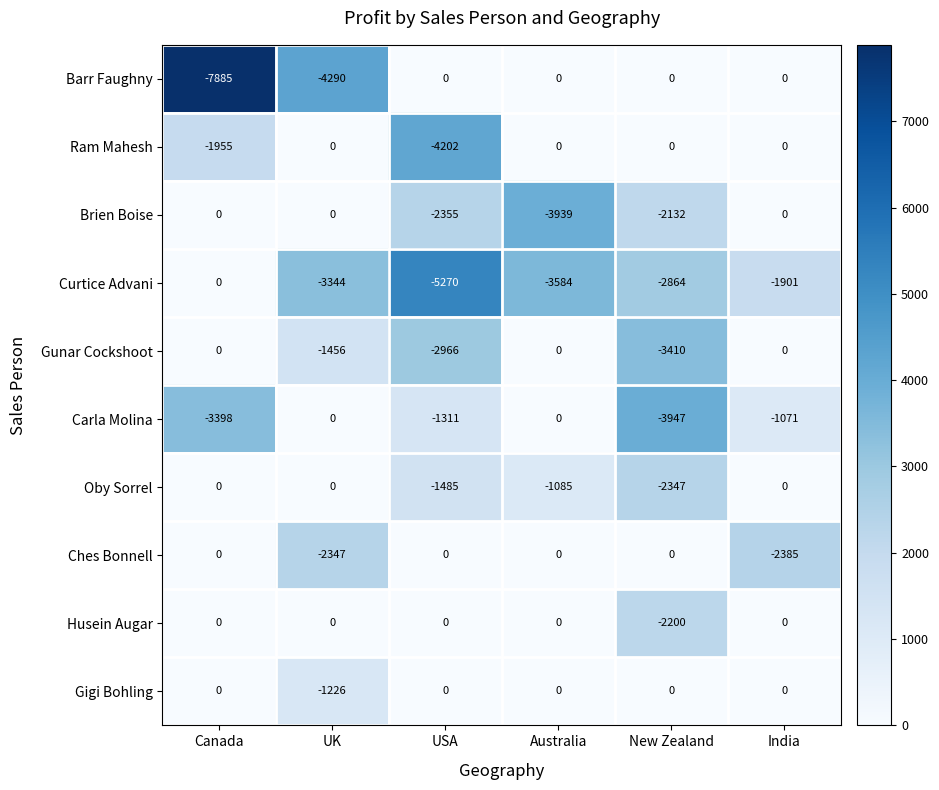

What is the average value of the Gigi Bohling series?

-204